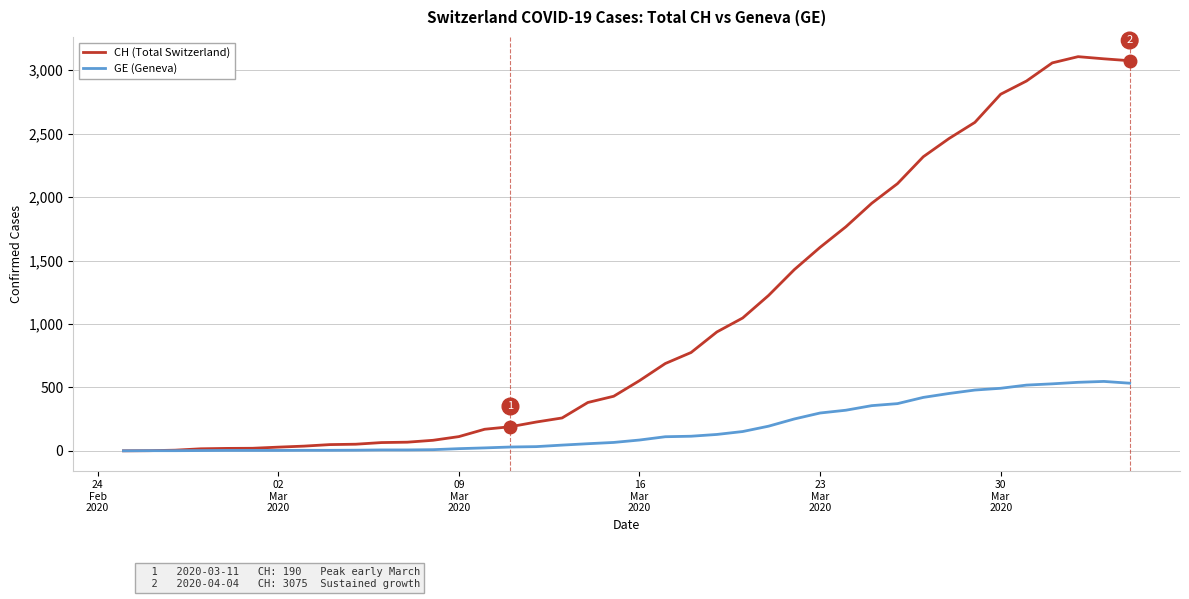

What is the maximum value shown in the chart?

3107